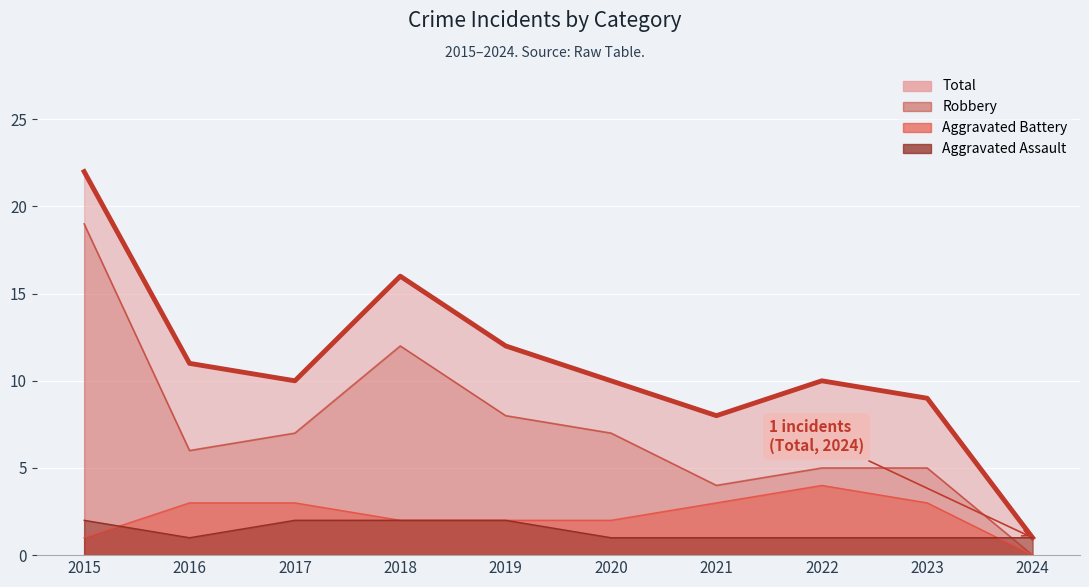

What is the difference between the Robbery values at 2023 and 2020?

2